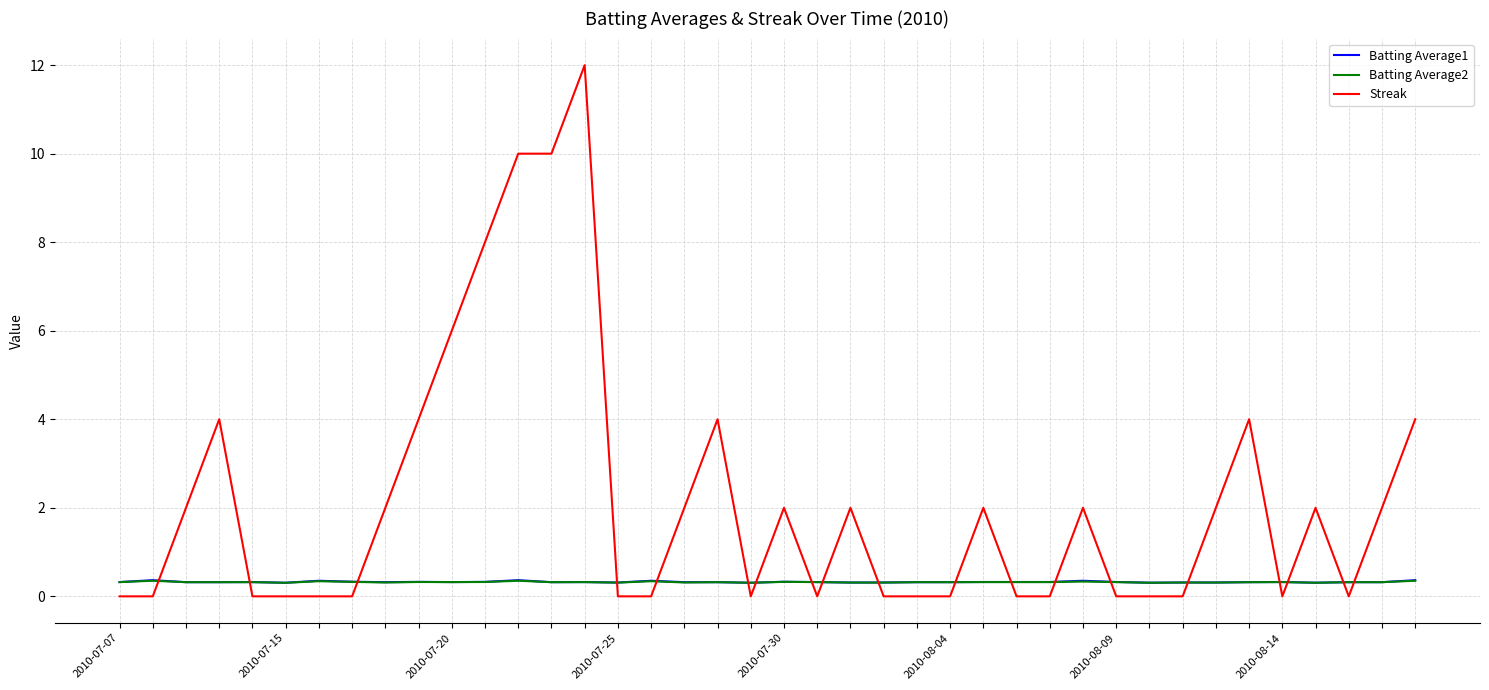

How many intersections are there between Batting Average2 and Streak?

19